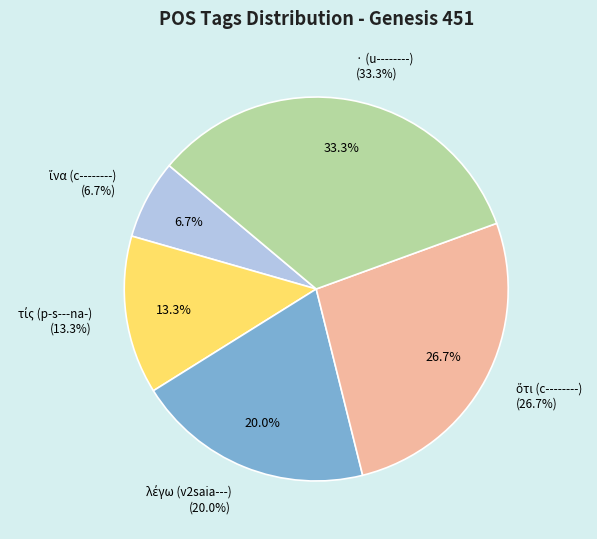

Combined, what portion of the pie is ἵνα (c--------) and τίς (p-s---na-)?

20.0%